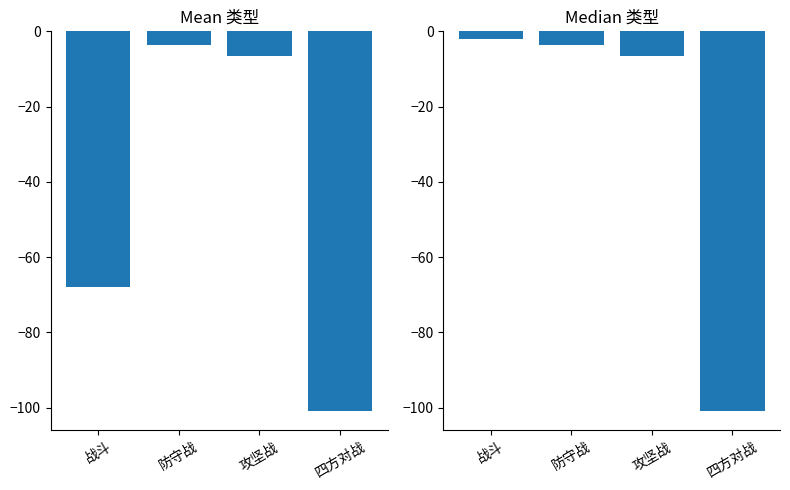

Reading right to left, list all the values displayed in this chart.

Mean 类型: 四方对战=-101.0	攻坚战=-6.5	防守战=-3.5	战斗=-68.0
Median 类型: 四方对战=-101.0	攻坚战=-6.5	防守战=-3.5	战斗=-2.0